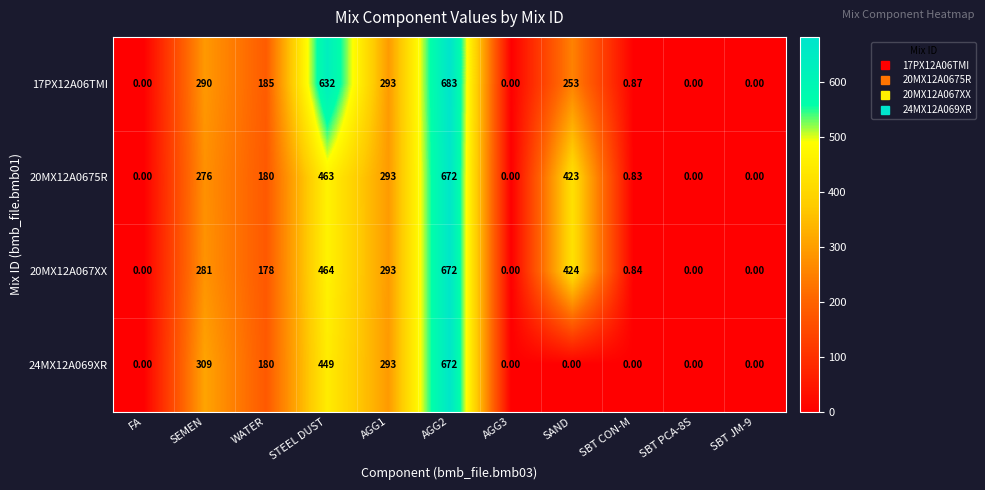

Is the value of 24MX12A069XR at SEMEN greater than the value of 20MX12A0675R at SAND?

No